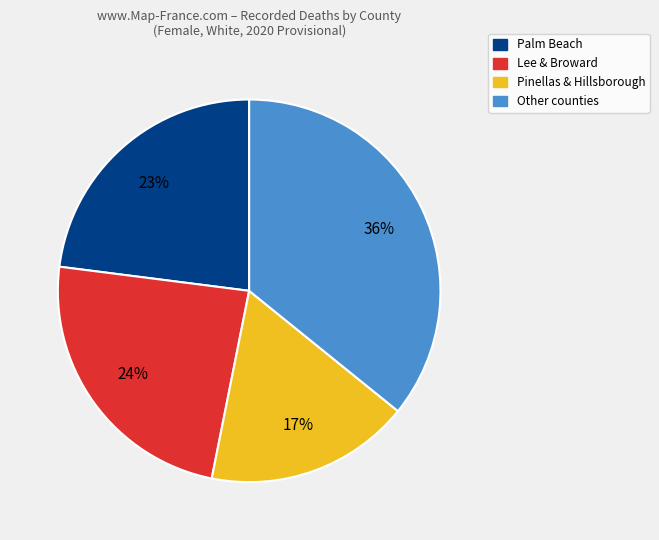

Which slice is the smallest?

Pinellas & Hillsborough